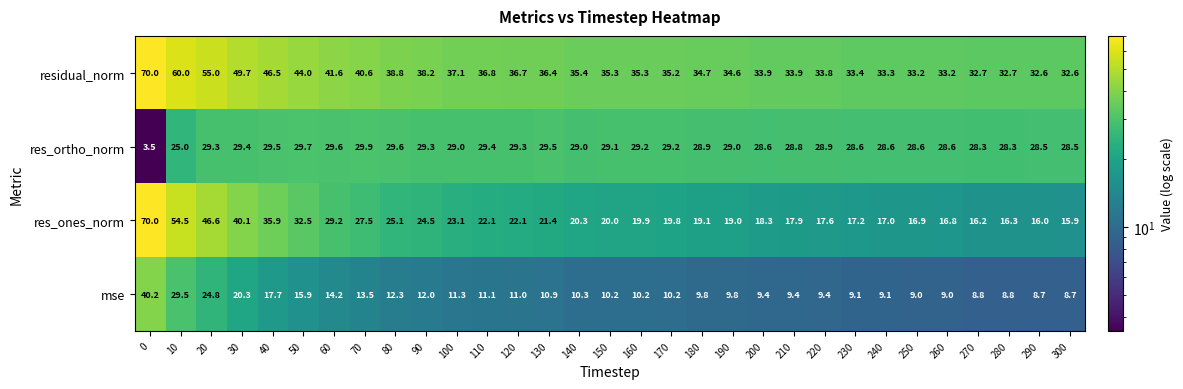

Count the number of data series in this chart.

4